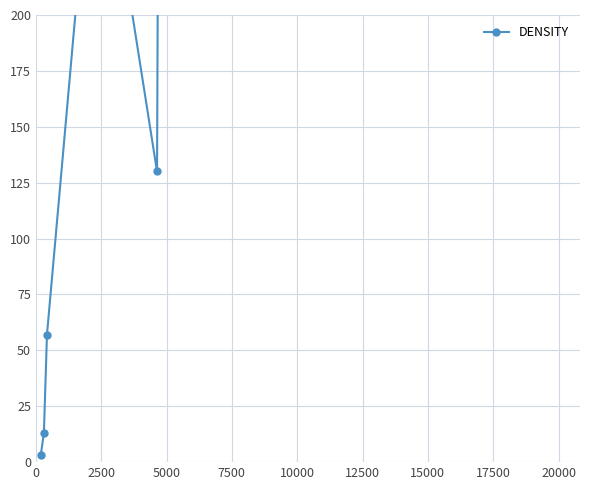

Does the chart have visible grid lines?

Yes